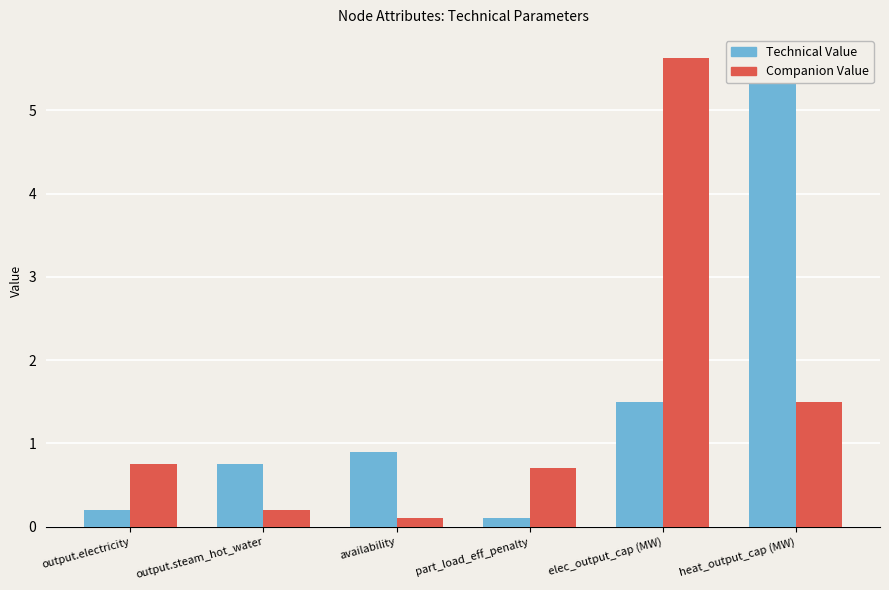

What is the difference between the Technical Value values at heat_output_cap (MW) and elec_output_cap (MW)?

4.1